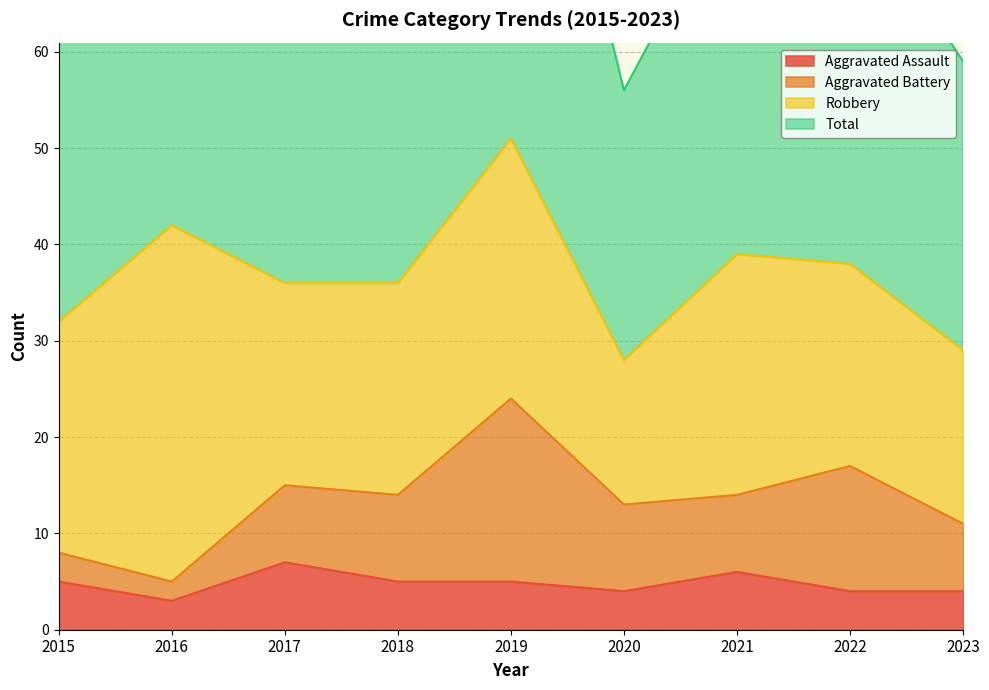

What is the sum of all Total values?

668